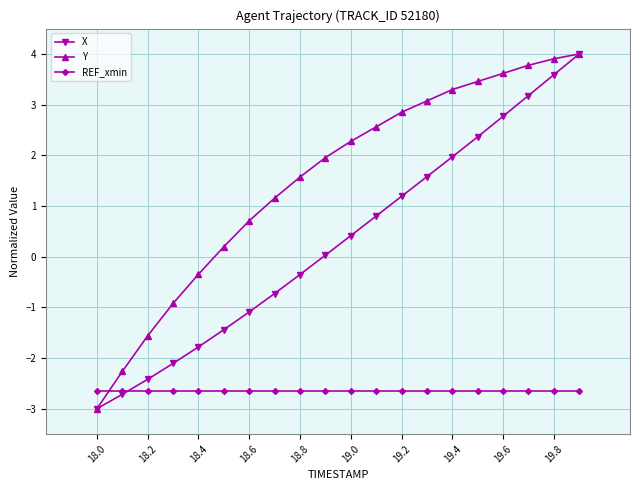

After their last crossing, which series has the higher values: REF_xmin or X?

X